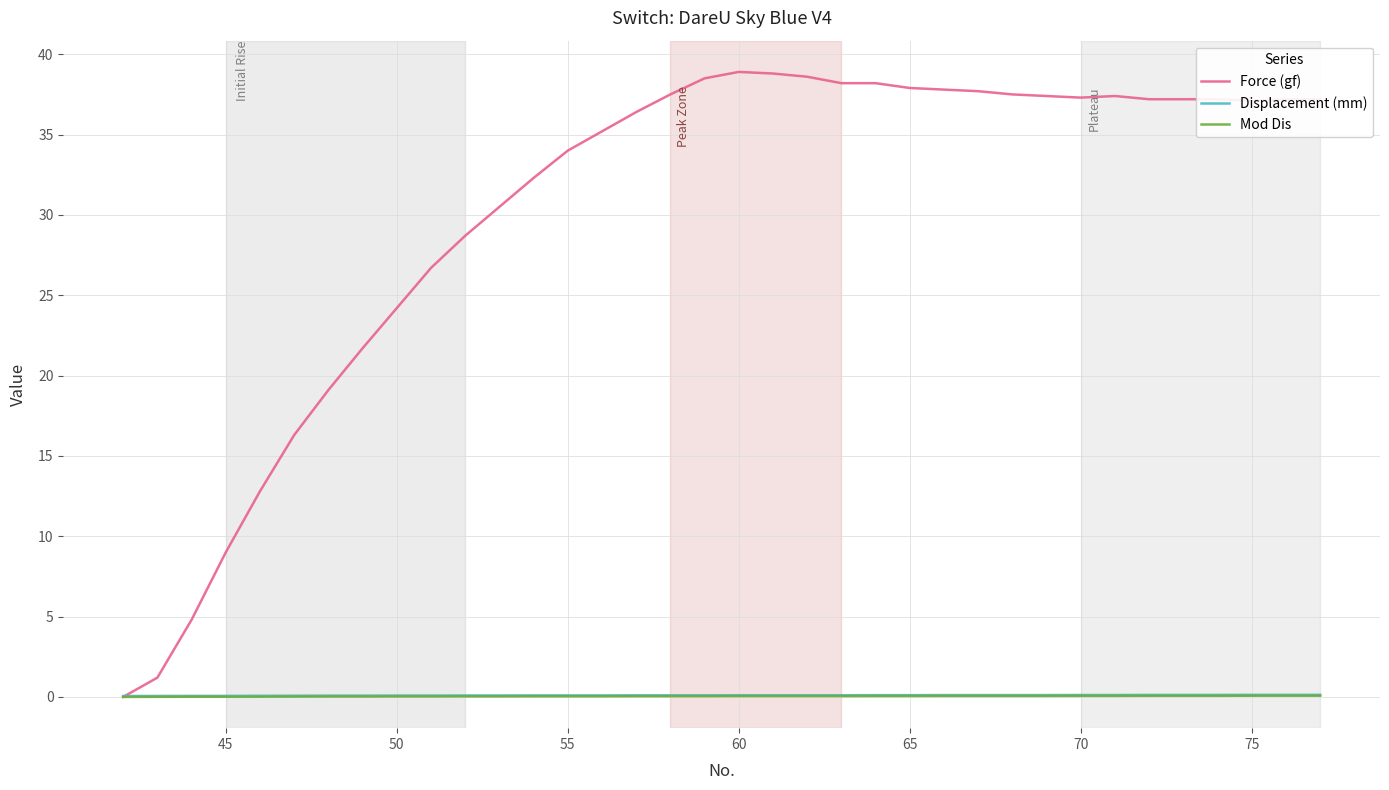

What is the maximum value shown in the chart?

38.9